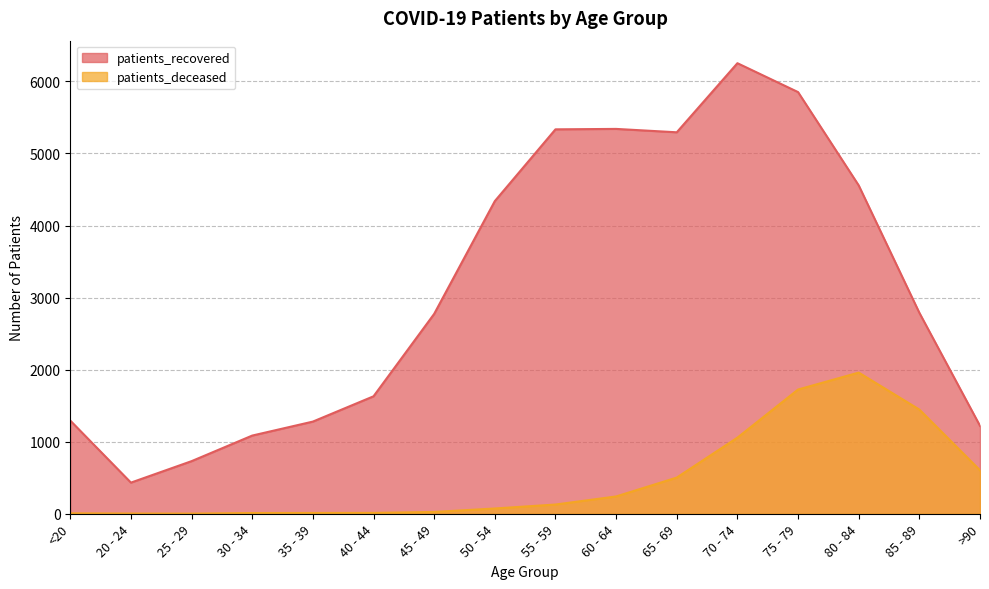

Rank the series by their maximum value, from highest to lowest.

patients_recovered, patients_deceased